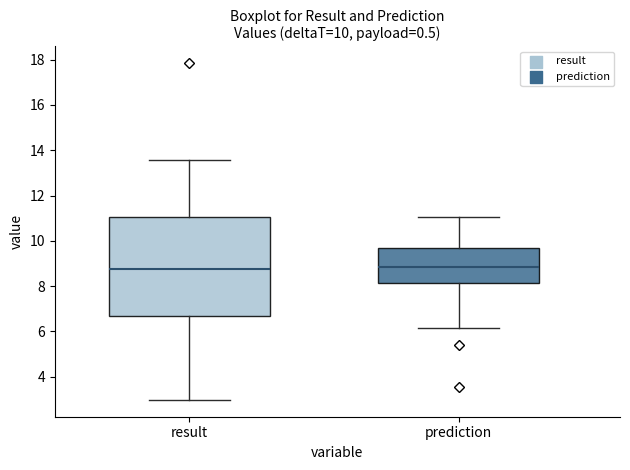

Comparing the boxes themselves (not the whiskers), which one is the tallest?

result